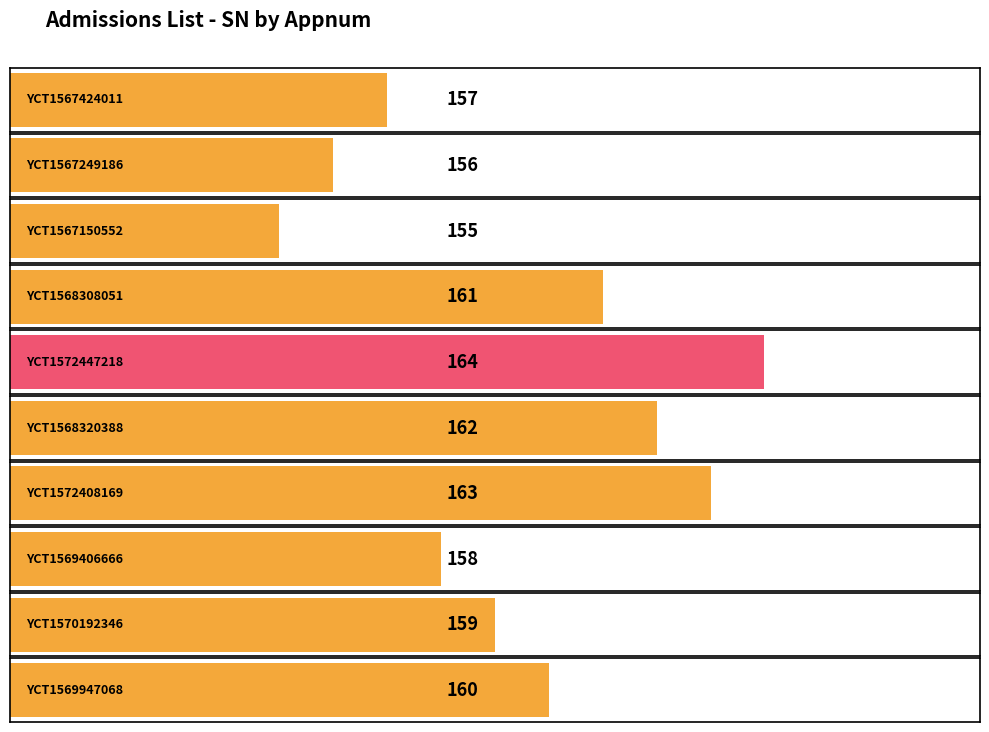

What is the average value?

160